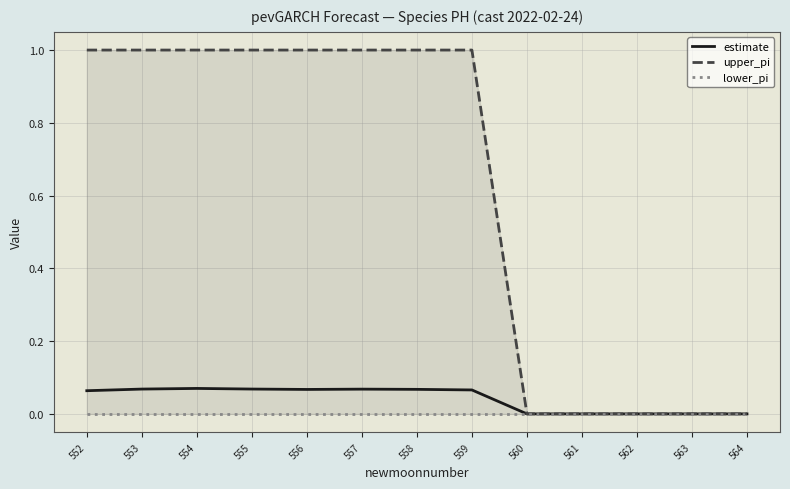

What are all the series names shown in the legend?

estimate, upper_pi, lower_pi